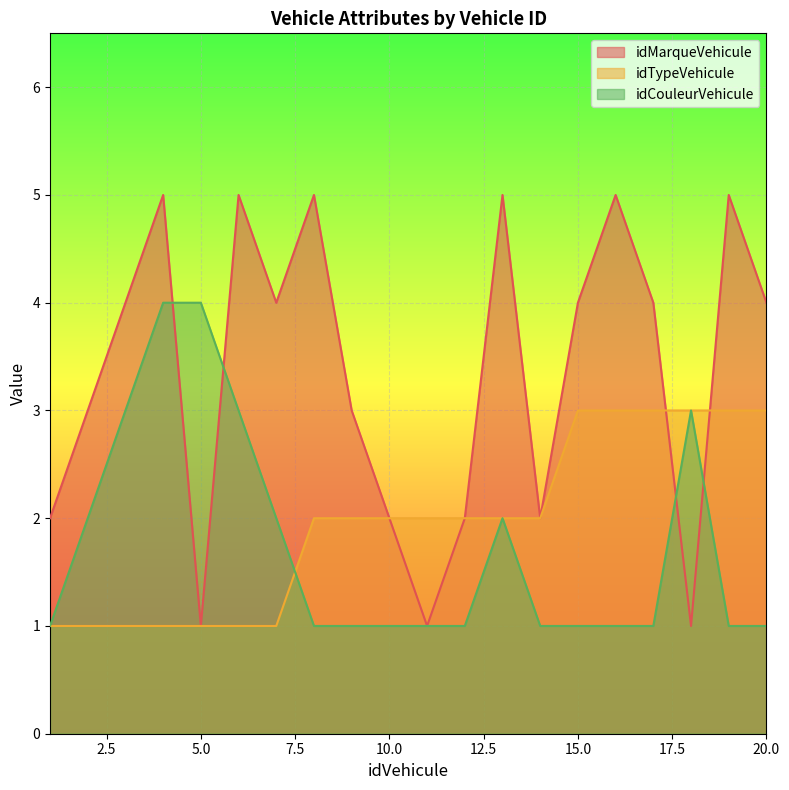

Read the idMarqueVehicule value at 11.

1